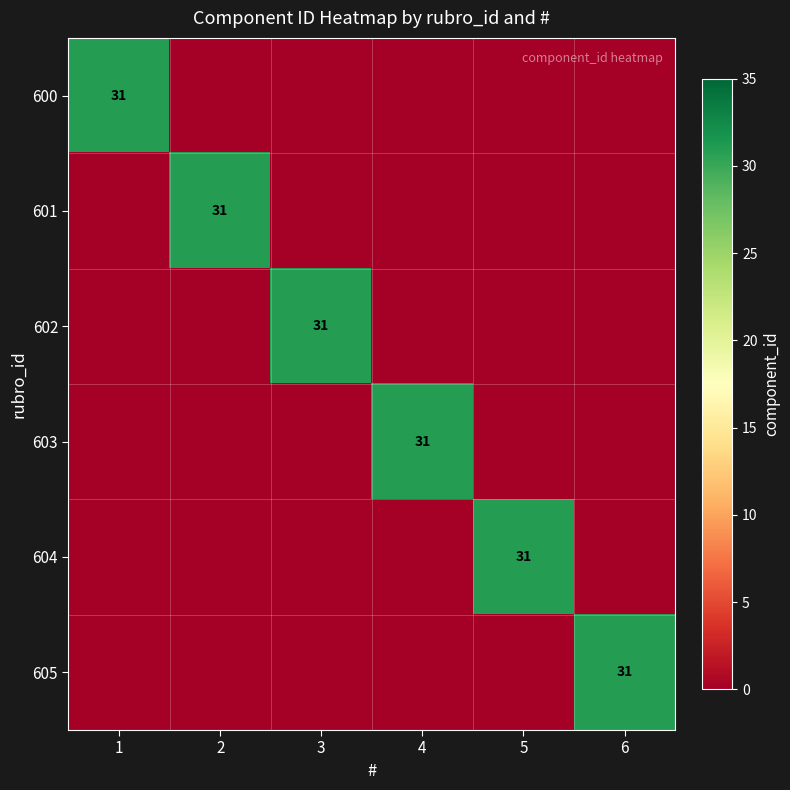

What is the spread (max minus min) of values at 1?

31